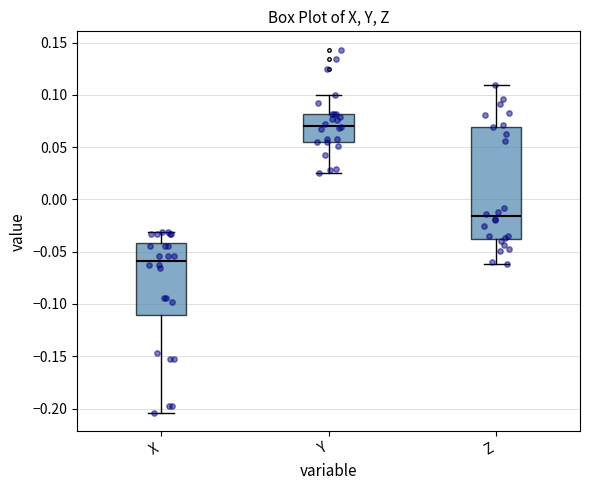

Reading left to right, read every box against the y-axis: the position of its median line, the range the box covers, and the ends of its whiskers. The values are not printed on the chart, so give them approximately, as read against the axis.

X: median -0.060, box -0.110 to -0.040, whiskers -0.205 to -0.030
Y: median 0.070, box 0.055 to 0.080, whiskers 0.025 to 0.100
Z: median -0.015, box -0.040 to 0.070, whiskers -0.060 to 0.110